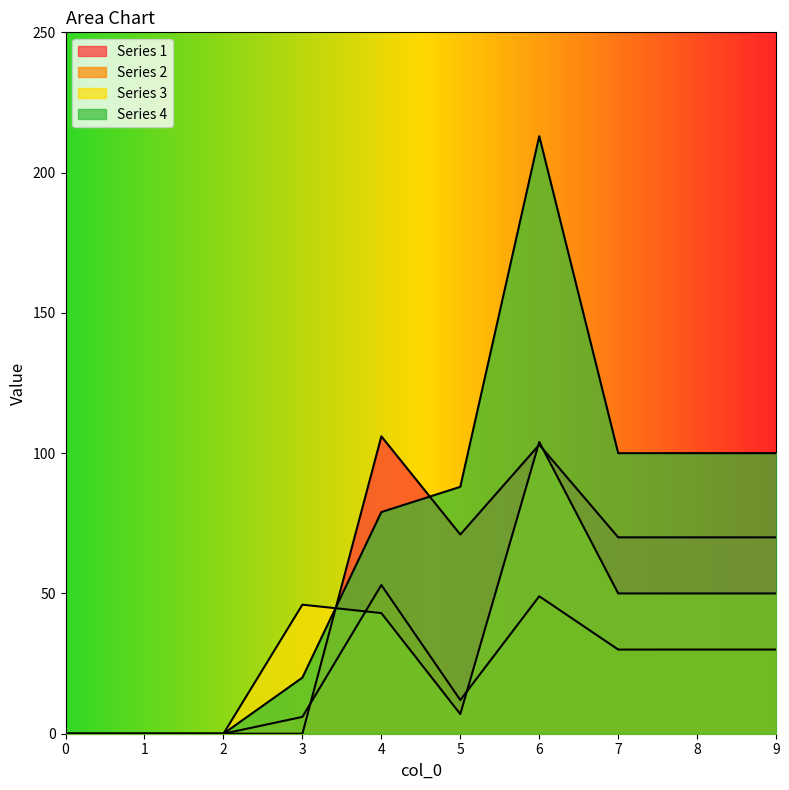

At how many categories does at least one series exceed 2?

7